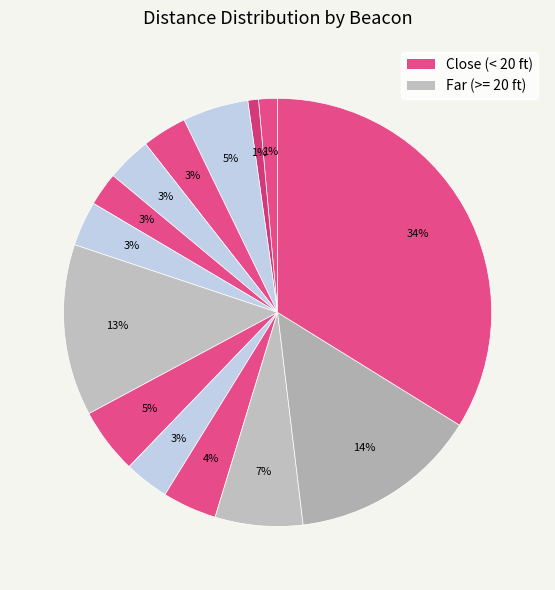

How many slices are in this pie chart?

14